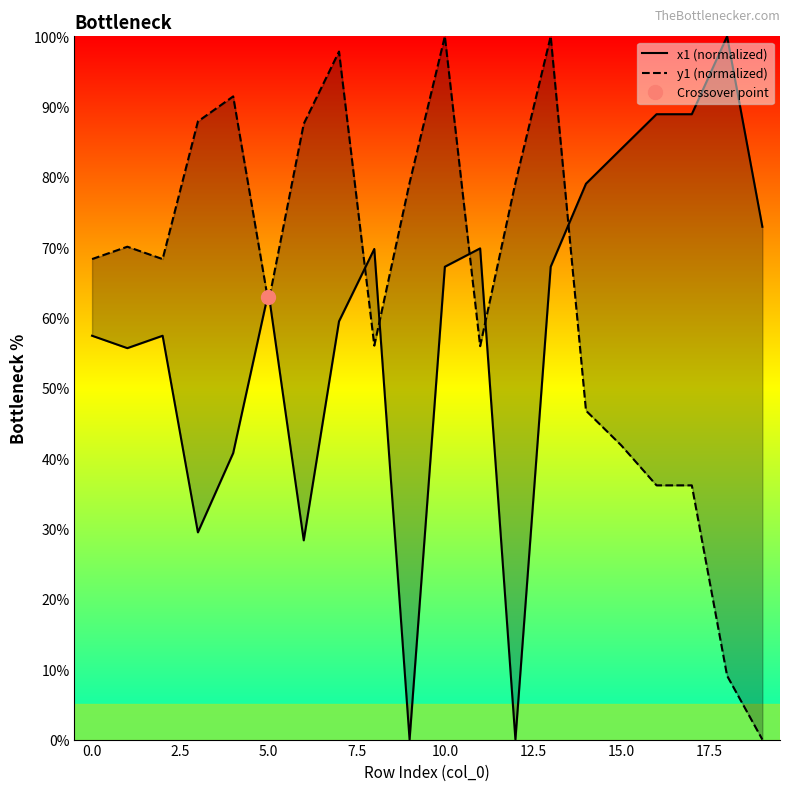

The x1 (normalized) series shows 36.9 at 0.0. True or false?

False